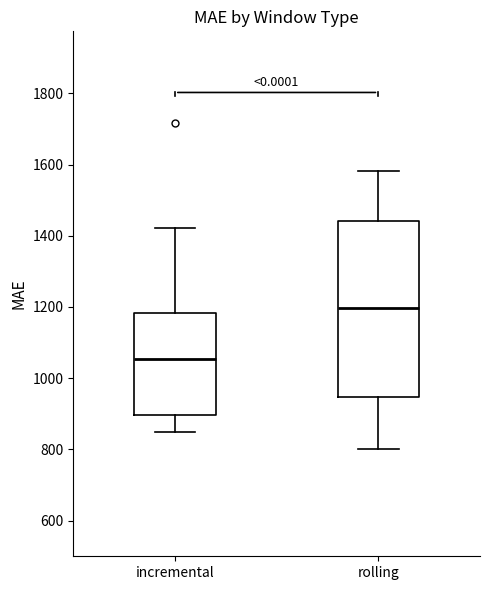

Reading left to right, transcribe this box plot: for each box, give where its median line is, the range the box spans, and where its two whiskers end, as read against the y-axis. The values are not printed on the chart, so give them approximately, as read against the axis.

incremental: median 1060, box 900 to 1180, whiskers 840 to 1420
rolling: median 1200, box 940 to 1440, whiskers 800 to 1580